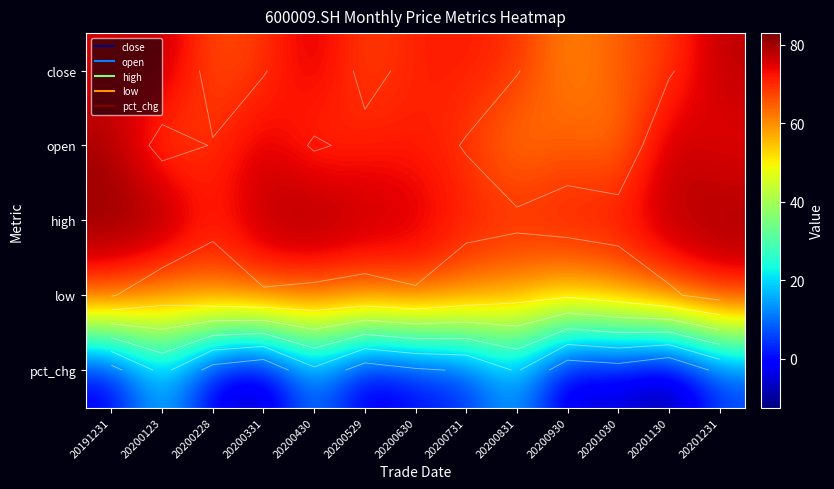

What is the maximum value for open?

79.5